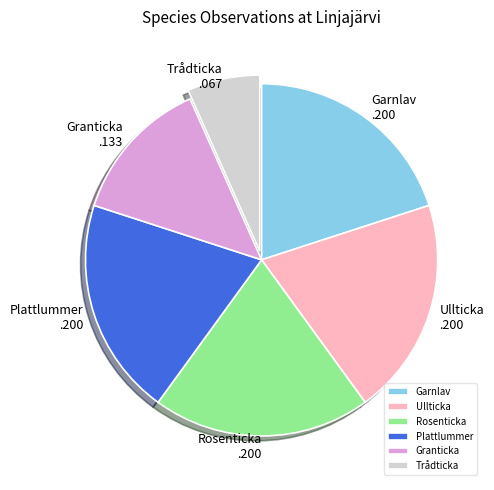

Which has a higher value, Trådticka or Granticka?

Granticka